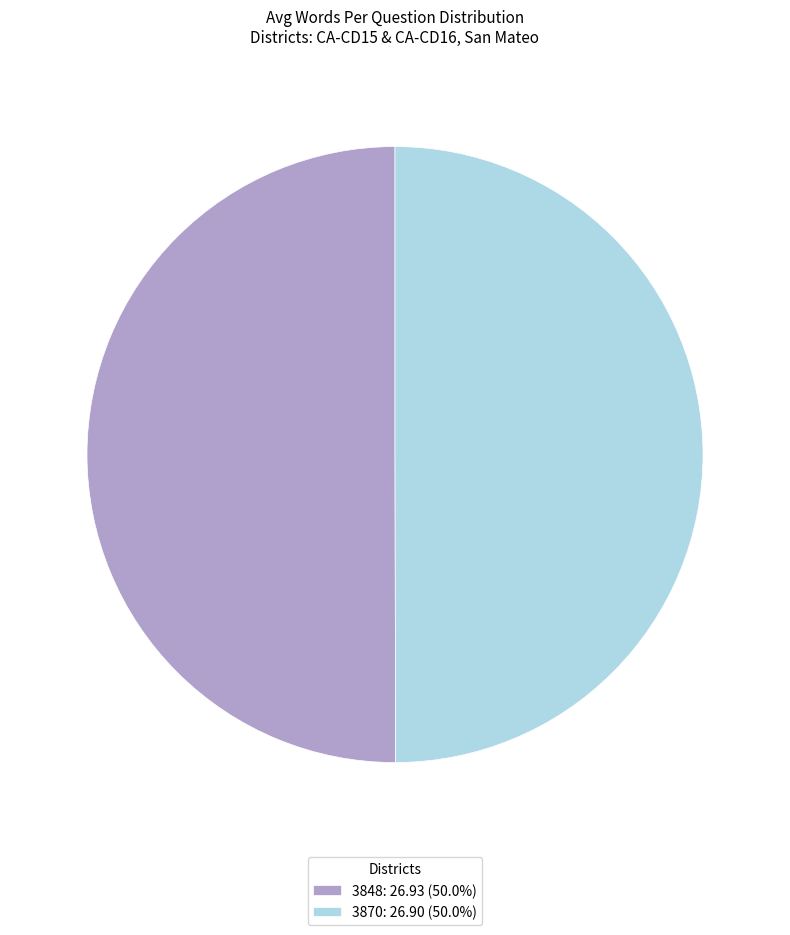

How many slices are in this pie chart?

2